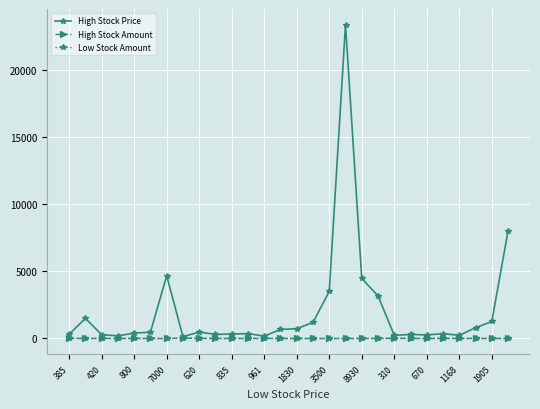

Which series has the widest spread of values?

High Stock Price